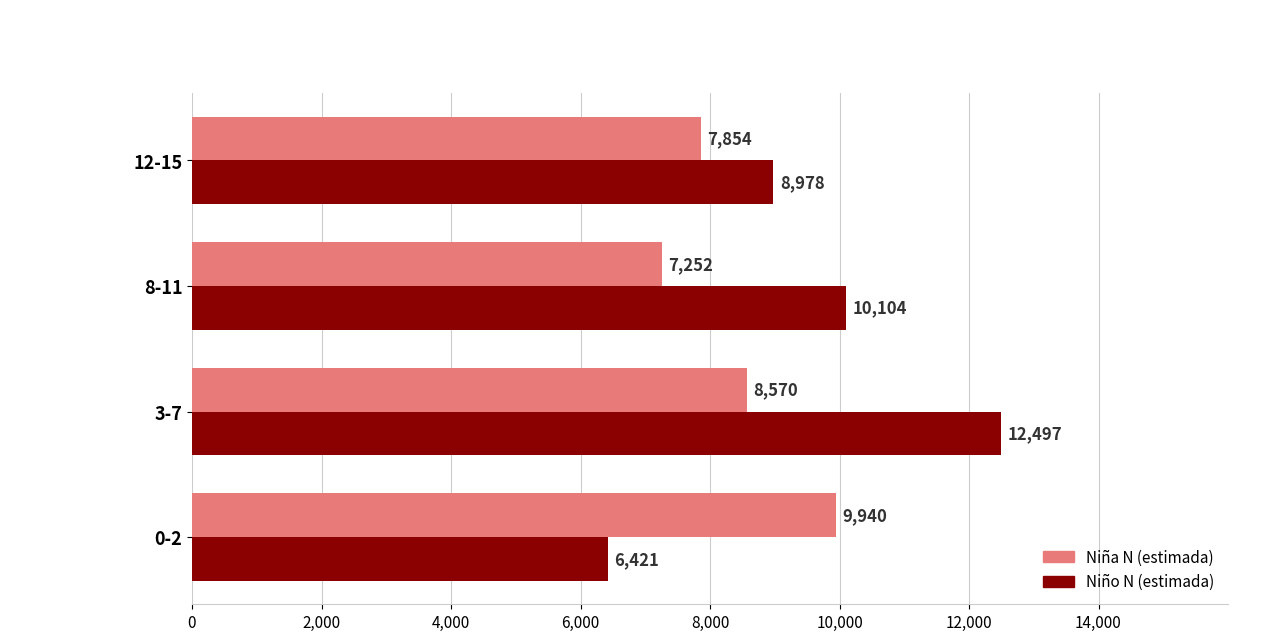

What is the average value of the Niño N (estimada) series?

9500